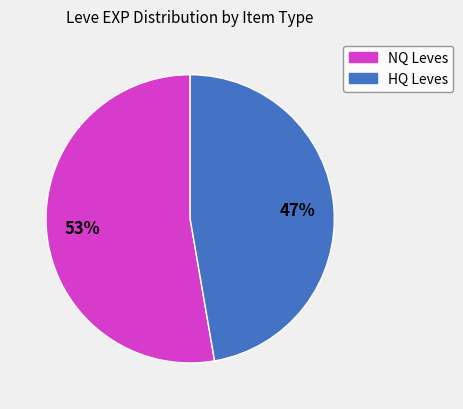

What percentage is the NQ Leves slice, to the nearest percent?

53%